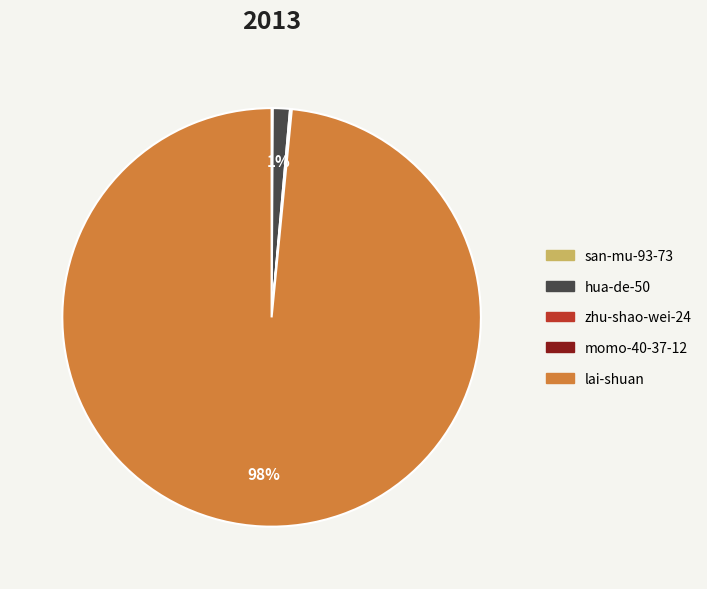

Is there any slice that represents more than half of the pie?

Yes